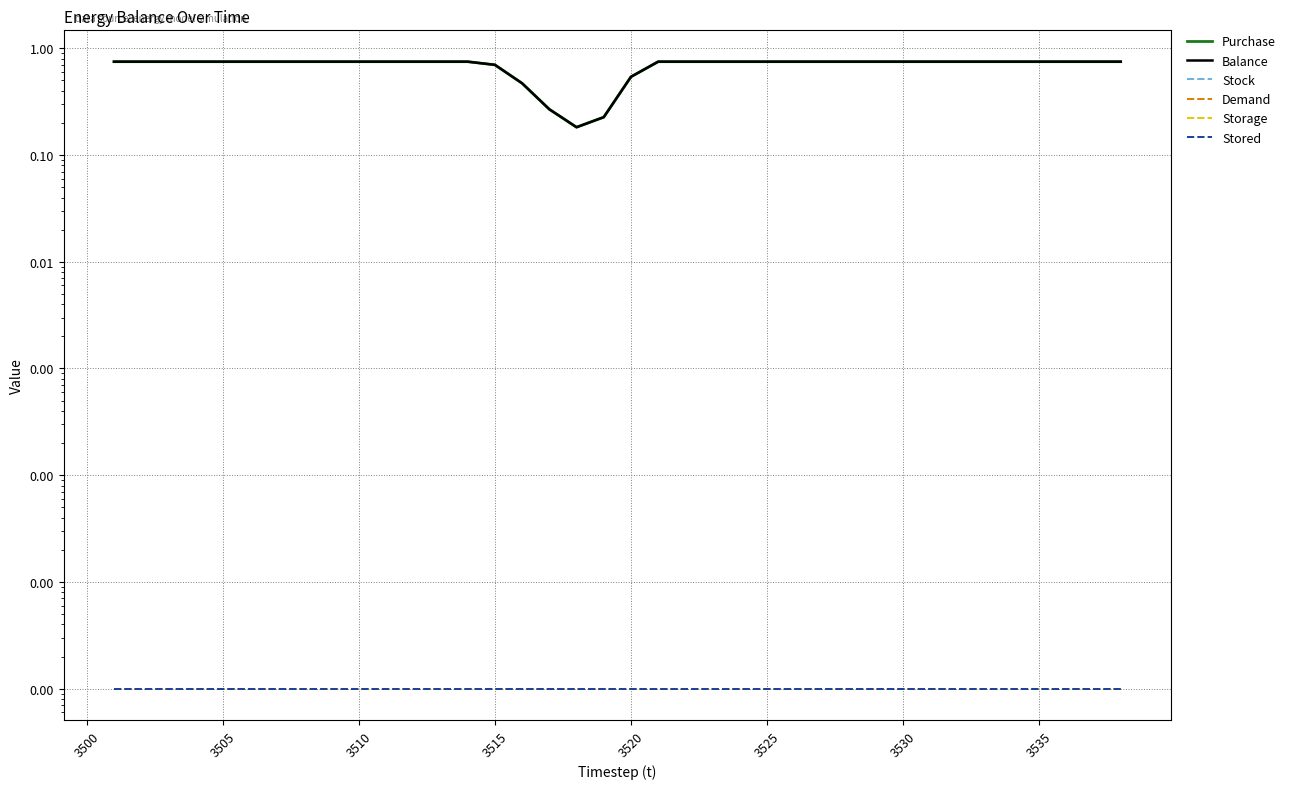

What is the difference between the maximum and second lowest values in the Purchase series?

0.5